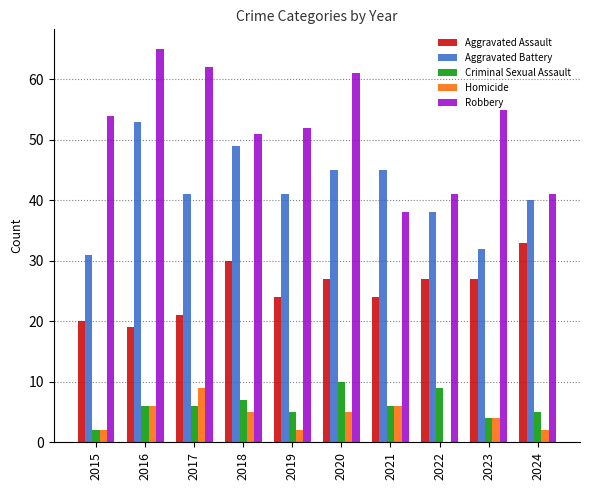

What are all the series names shown in the legend?

Aggravated Assault, Aggravated Battery, Criminal Sexual Assault, Homicide, Robbery